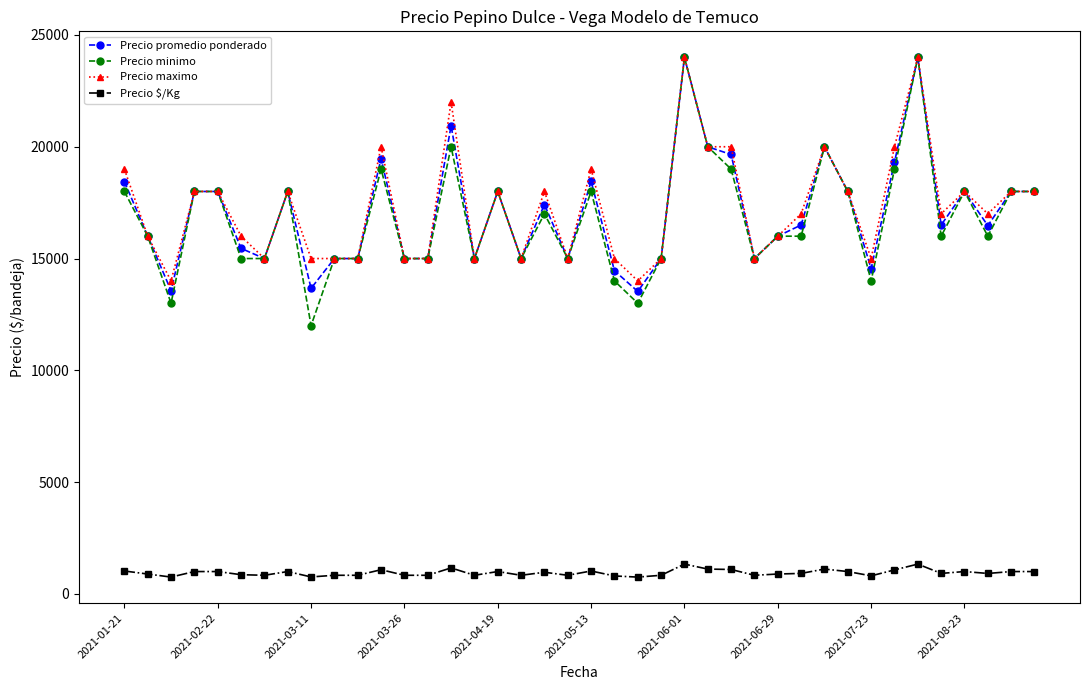

What are all the series names shown in the legend?

Precio promedio ponderado, Precio minimo, Precio maximo, Precio $/Kg